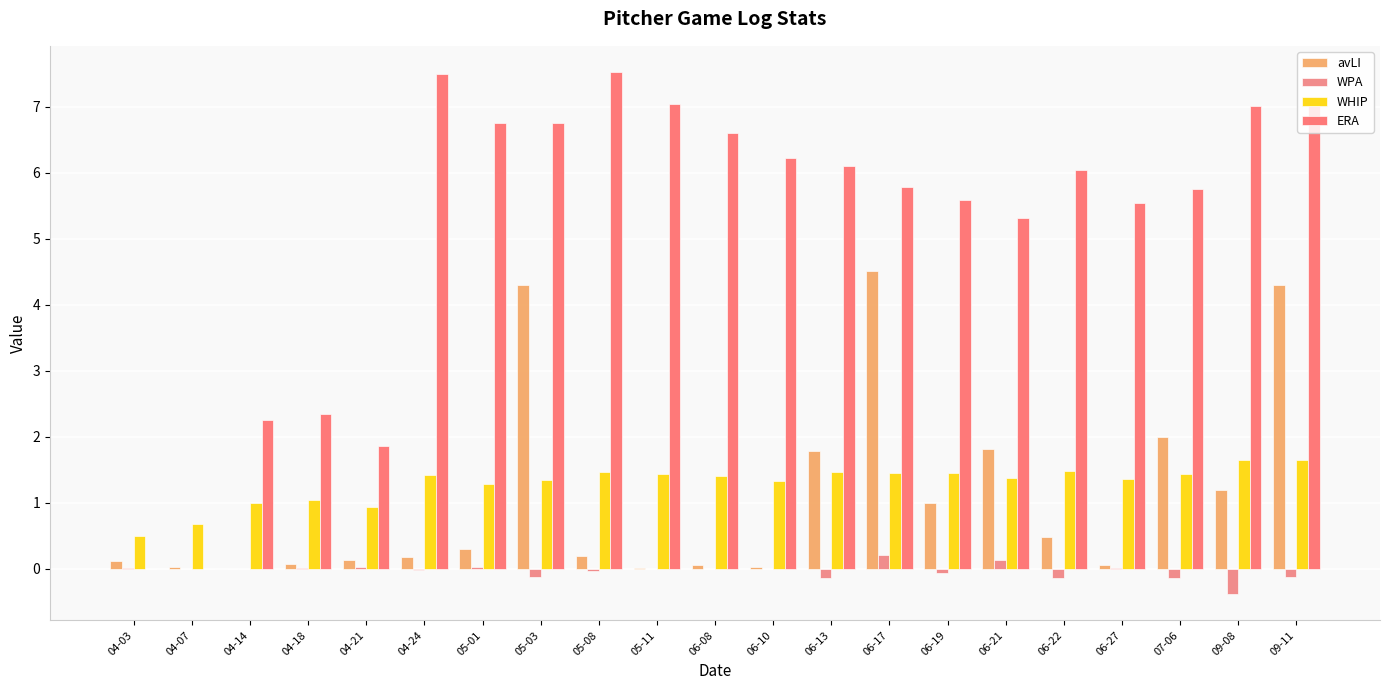

At how many categories does at least one series exceed 6?

11